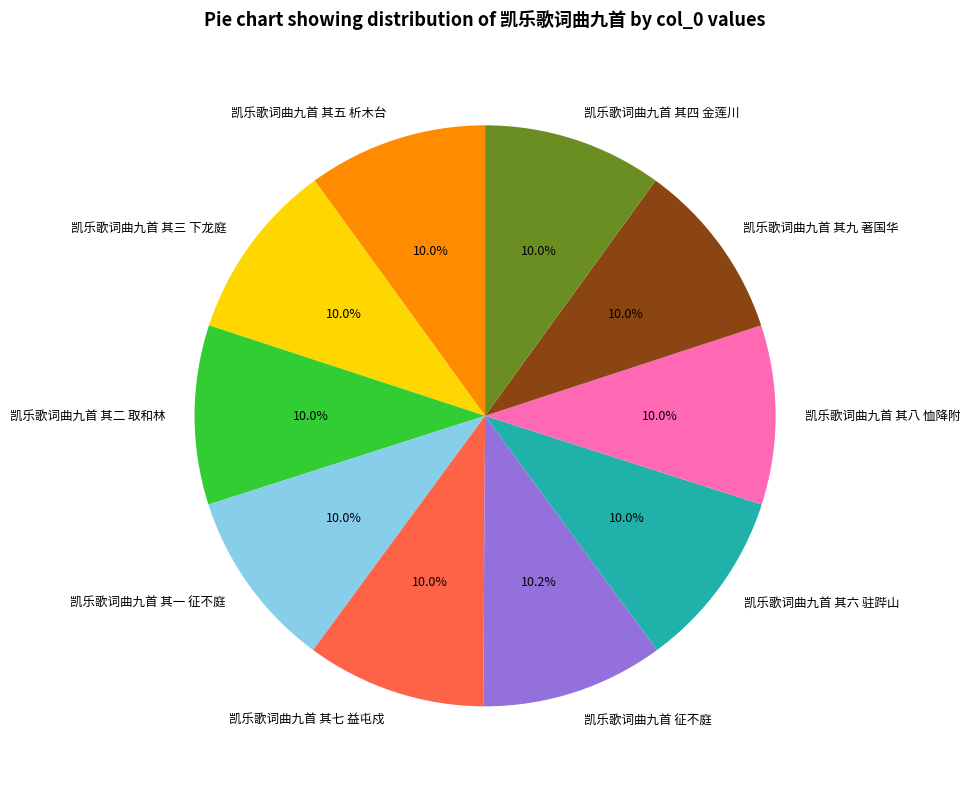

How many segments does this pie chart have?

10